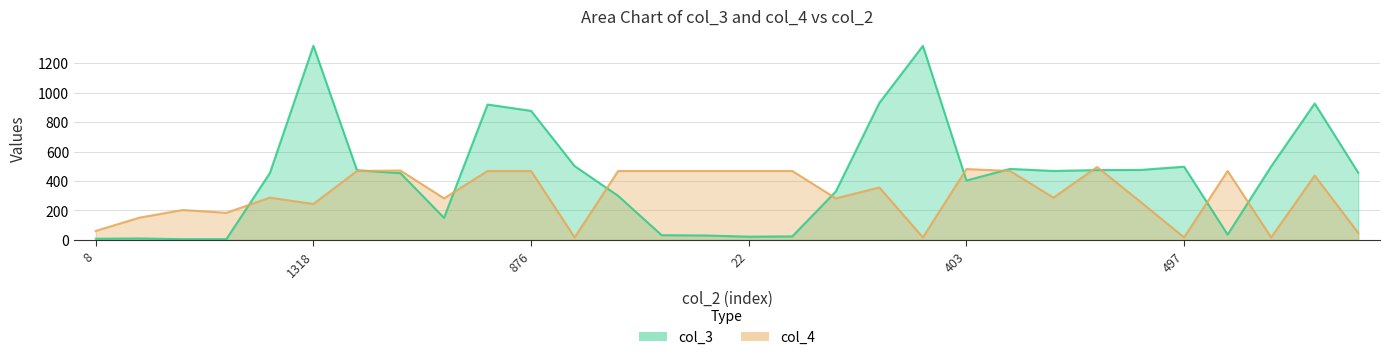

What is the label of the 24th point from the right?

473